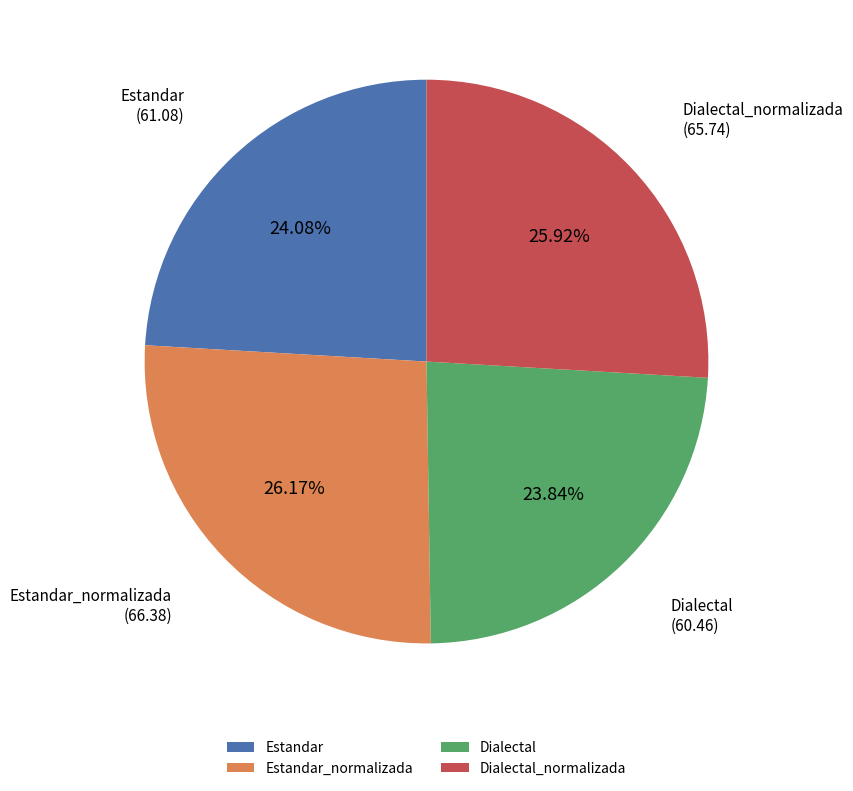

To the nearest percent, what portion does Estandar represent?

24%